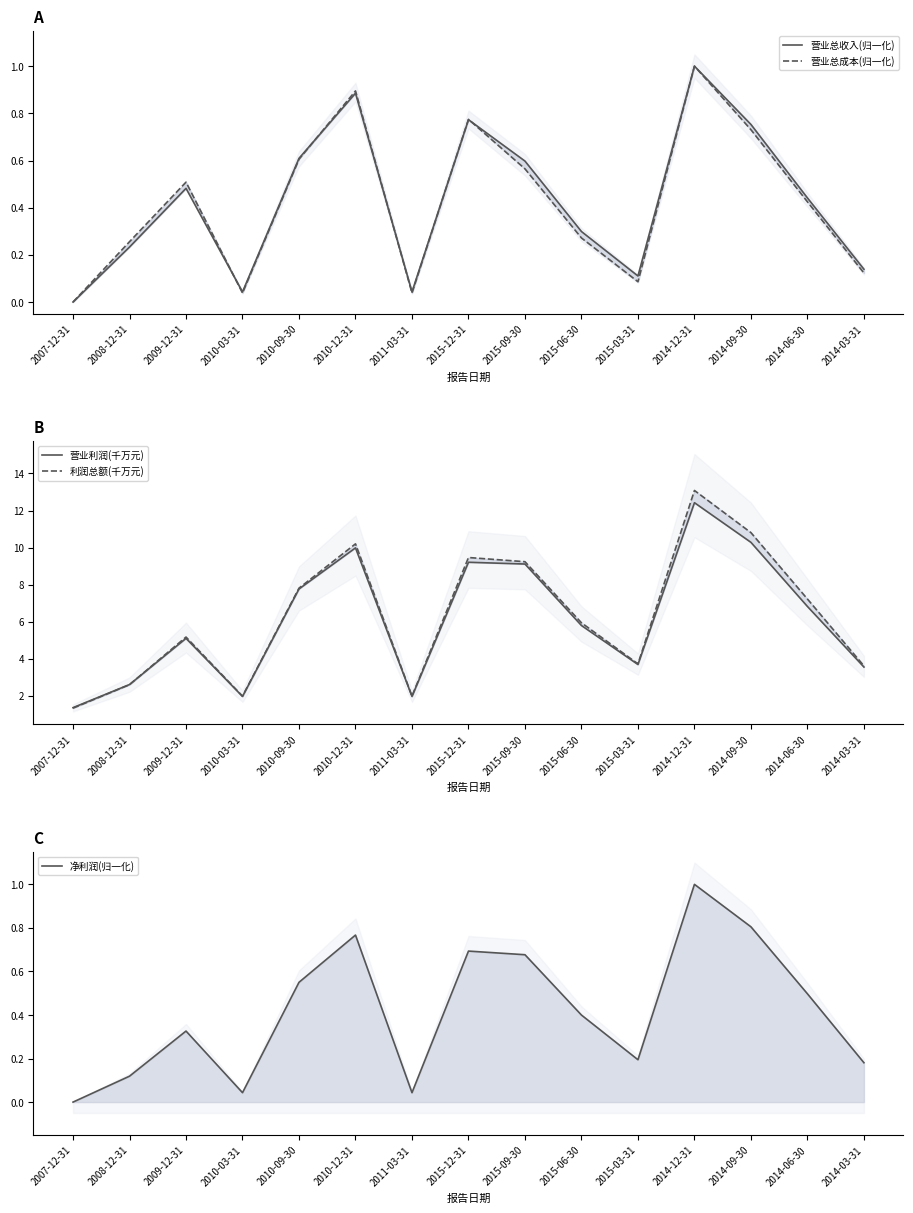

True or false: 营业利润(千万元) and 净利润(归一化) cross at least once.

False